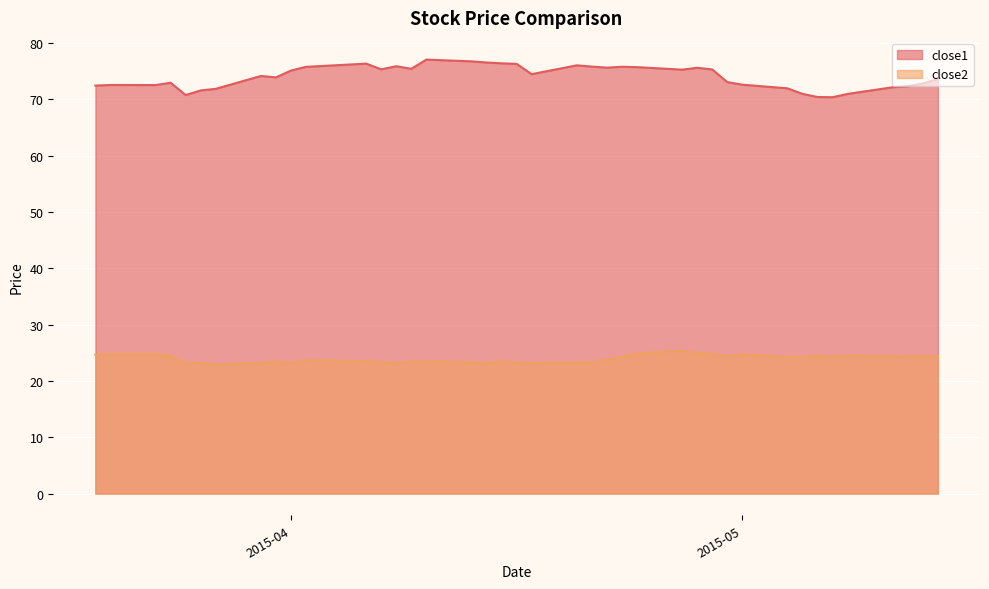

In close2, how many points are higher than both neighbors (excluding endpoints)?

11